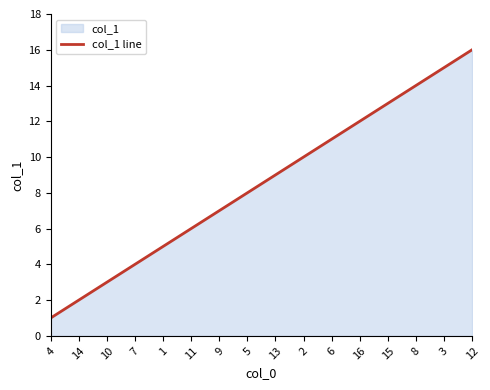

What is the change in value from 14 to 13?

+7